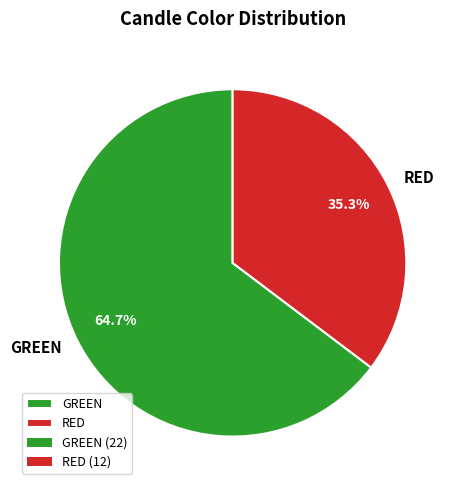

What is the total percentage of RED and GREEN?

100.0%